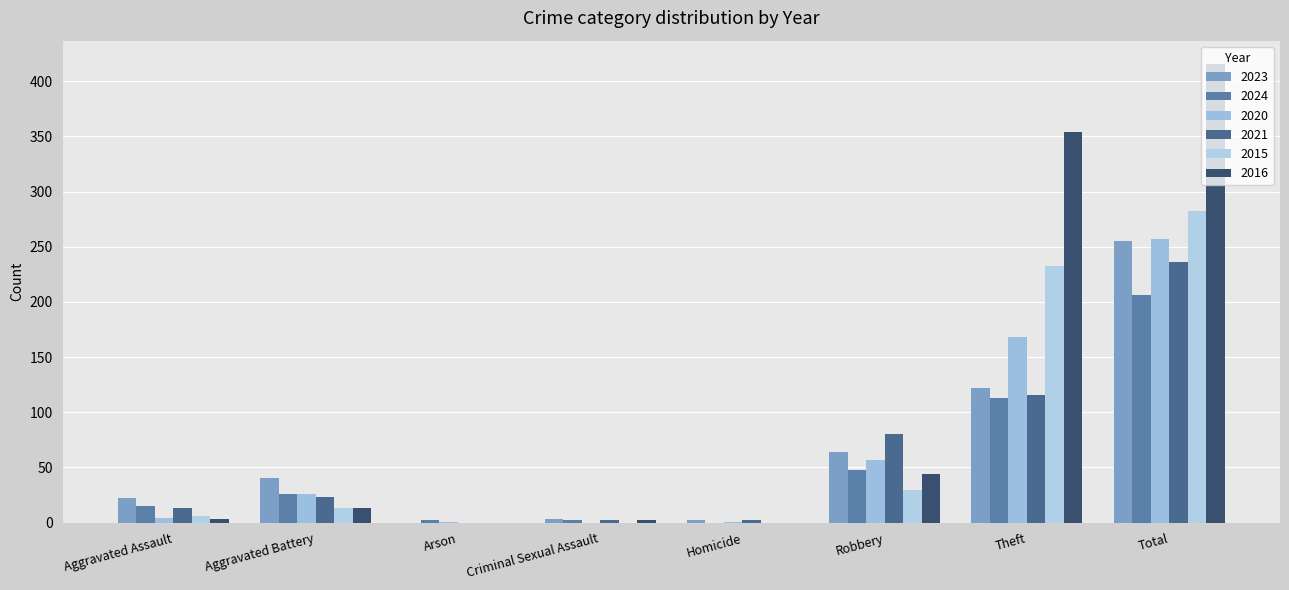

The 2024 series shows 7 at Aggravated Battery. True or false?

False